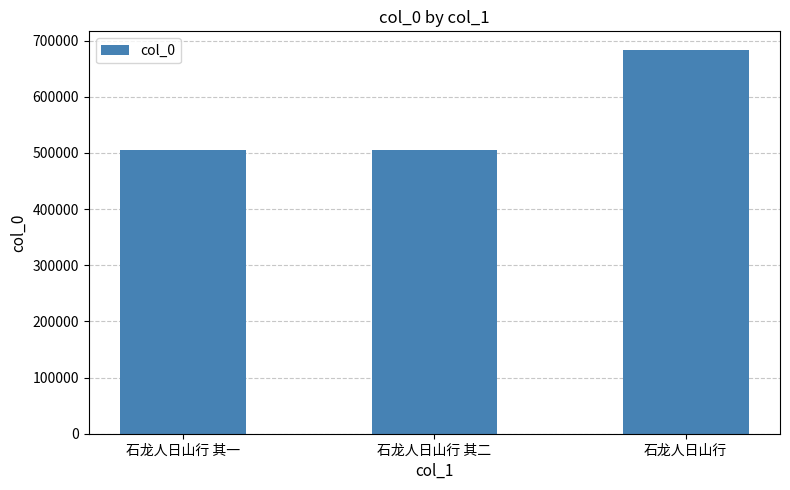

How many values are below 504875?

1